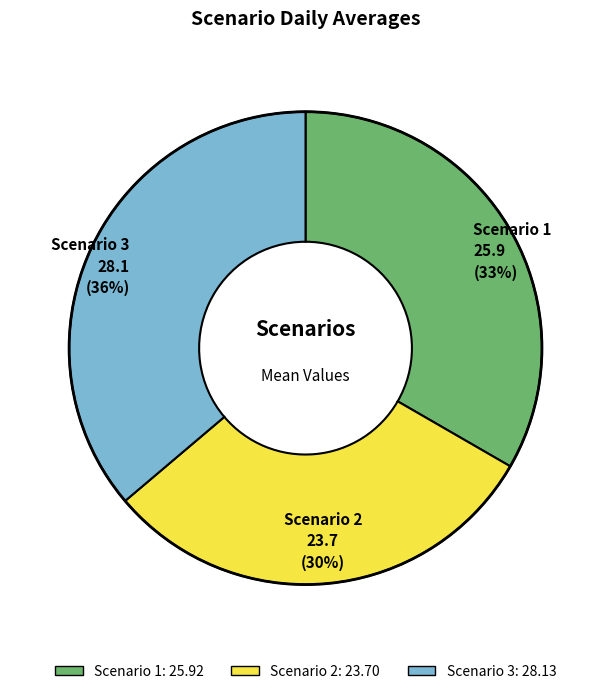

Is there a majority slice in this chart?

No